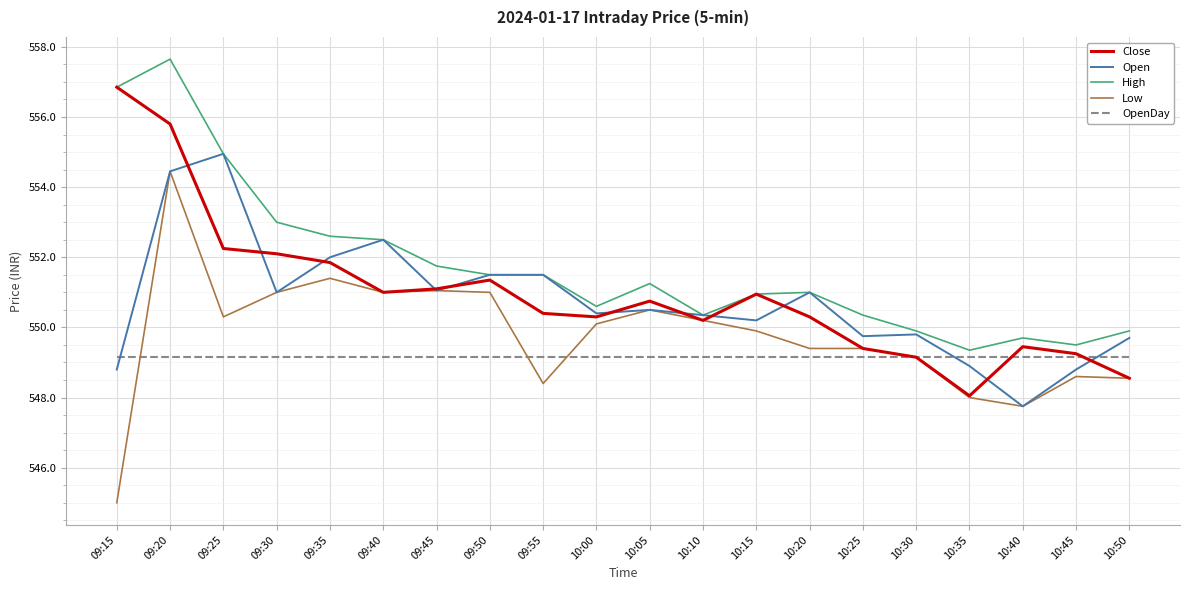

What is the average value of the Open series?

550.7